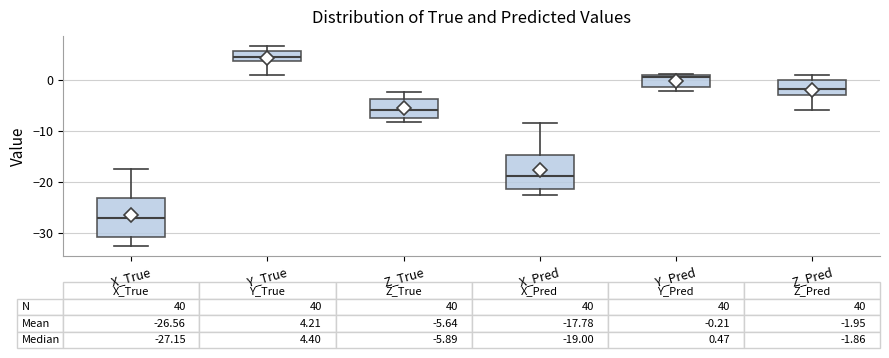

Which box's median line is the highest?

Y_True